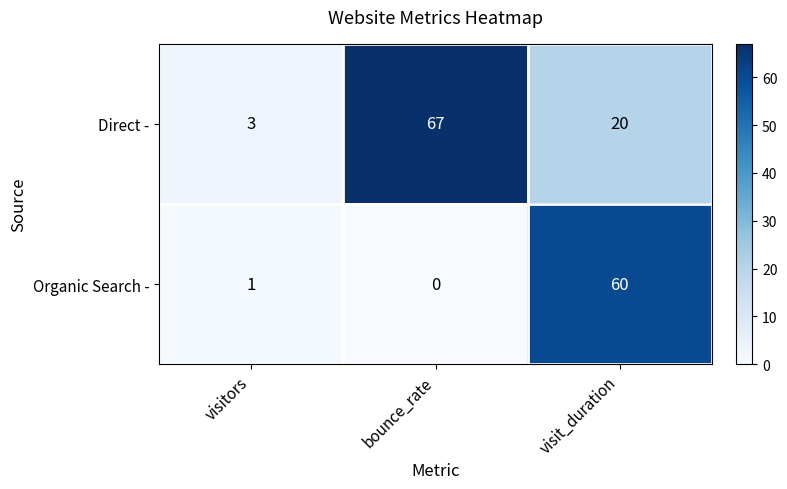

What value does the Direct - series have at visitors, to the nearest 5?

5